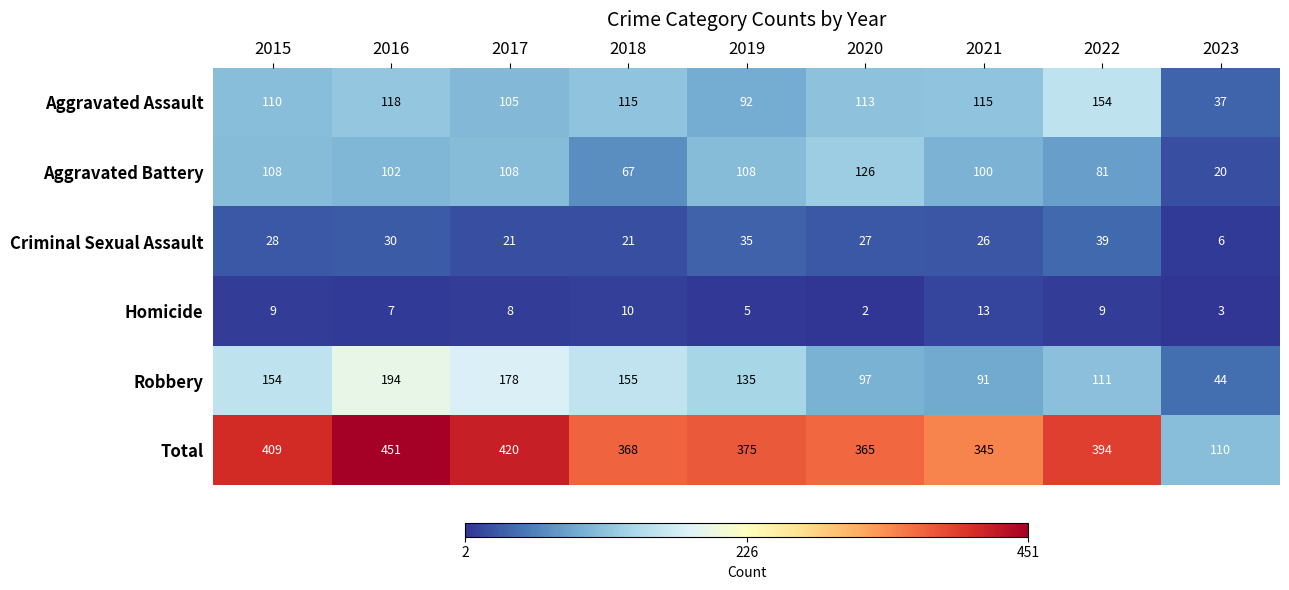

What is the sum of the Aggravated Assault values at 2016 and 2015?

228